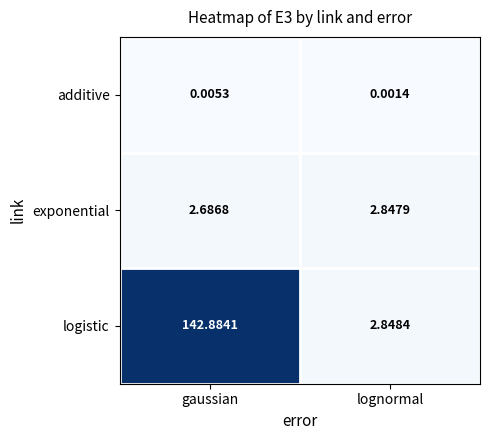

What is the maximum value shown in the chart?

142.9